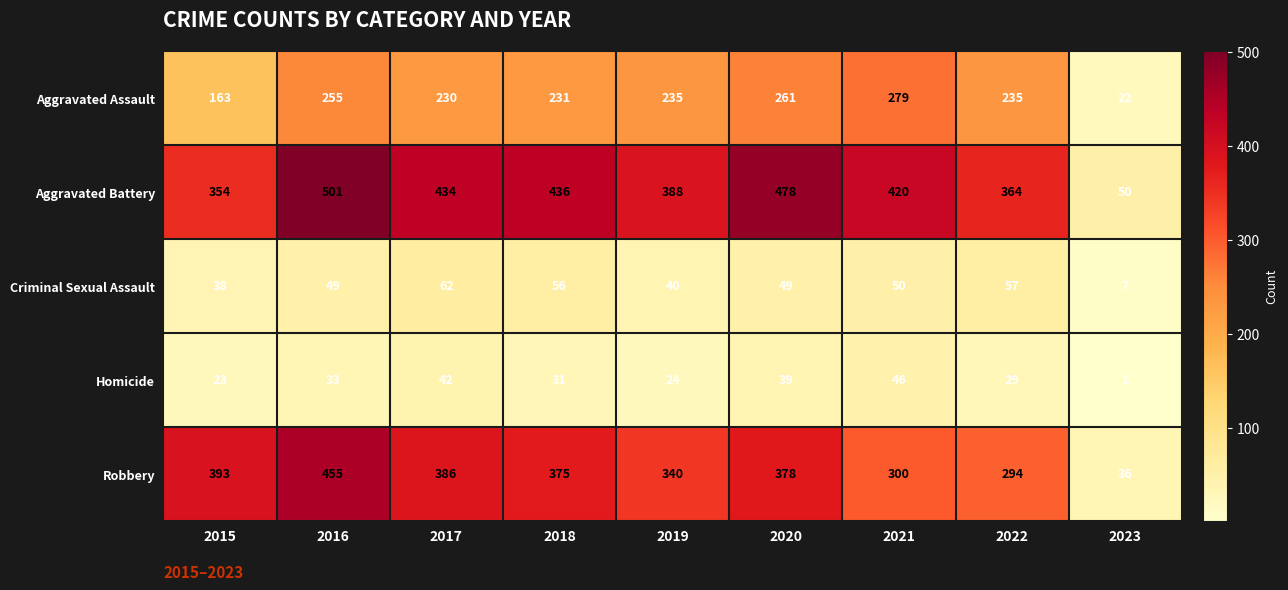

Which series has the largest total across all categories?

Aggravated Battery